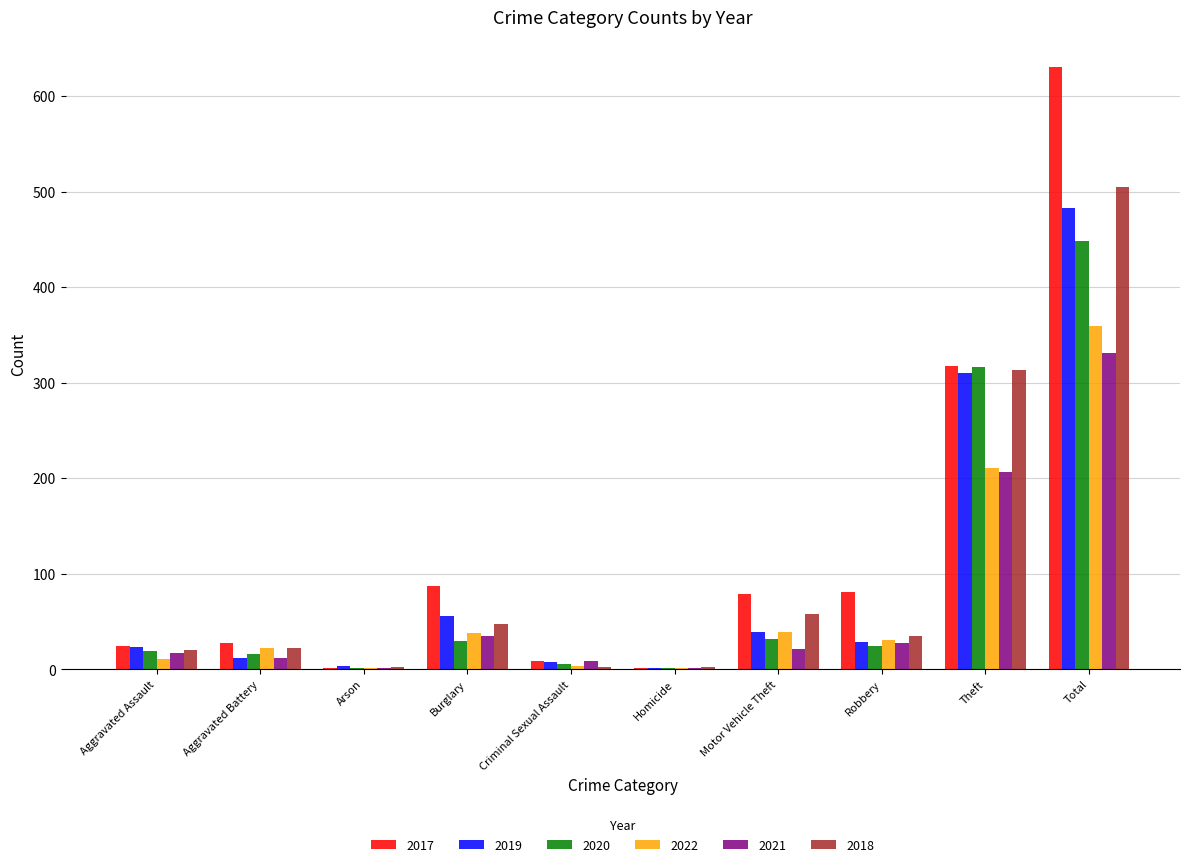

Which series has the largest range (max minus min)?

2017